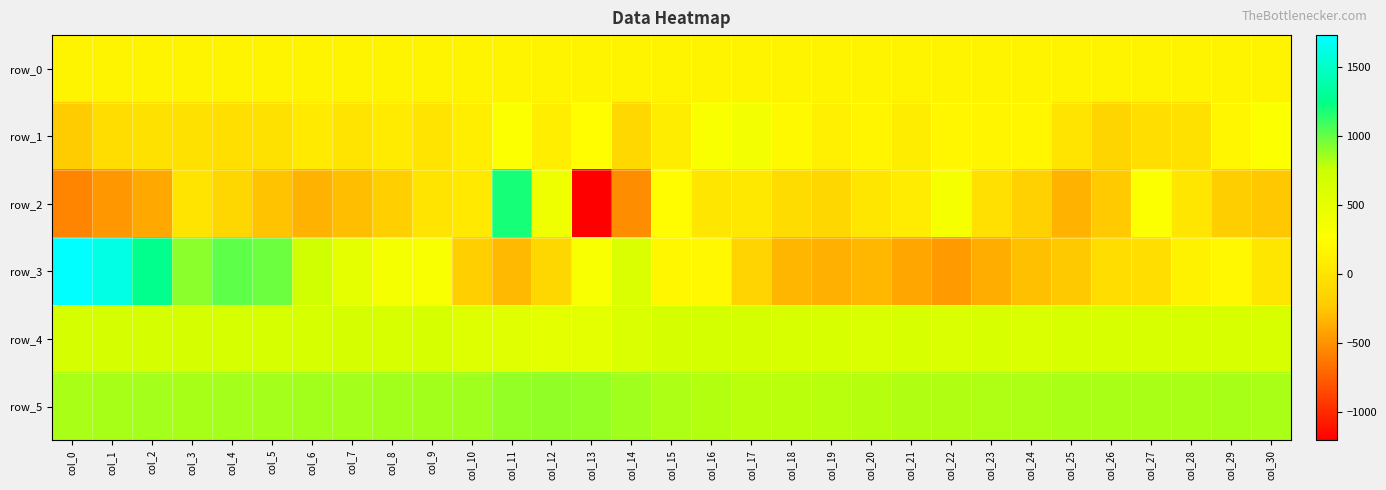

Rank the series by their maximum value, from highest to lowest.

row_3, row_2, row_5, row_4, row_1, row_0